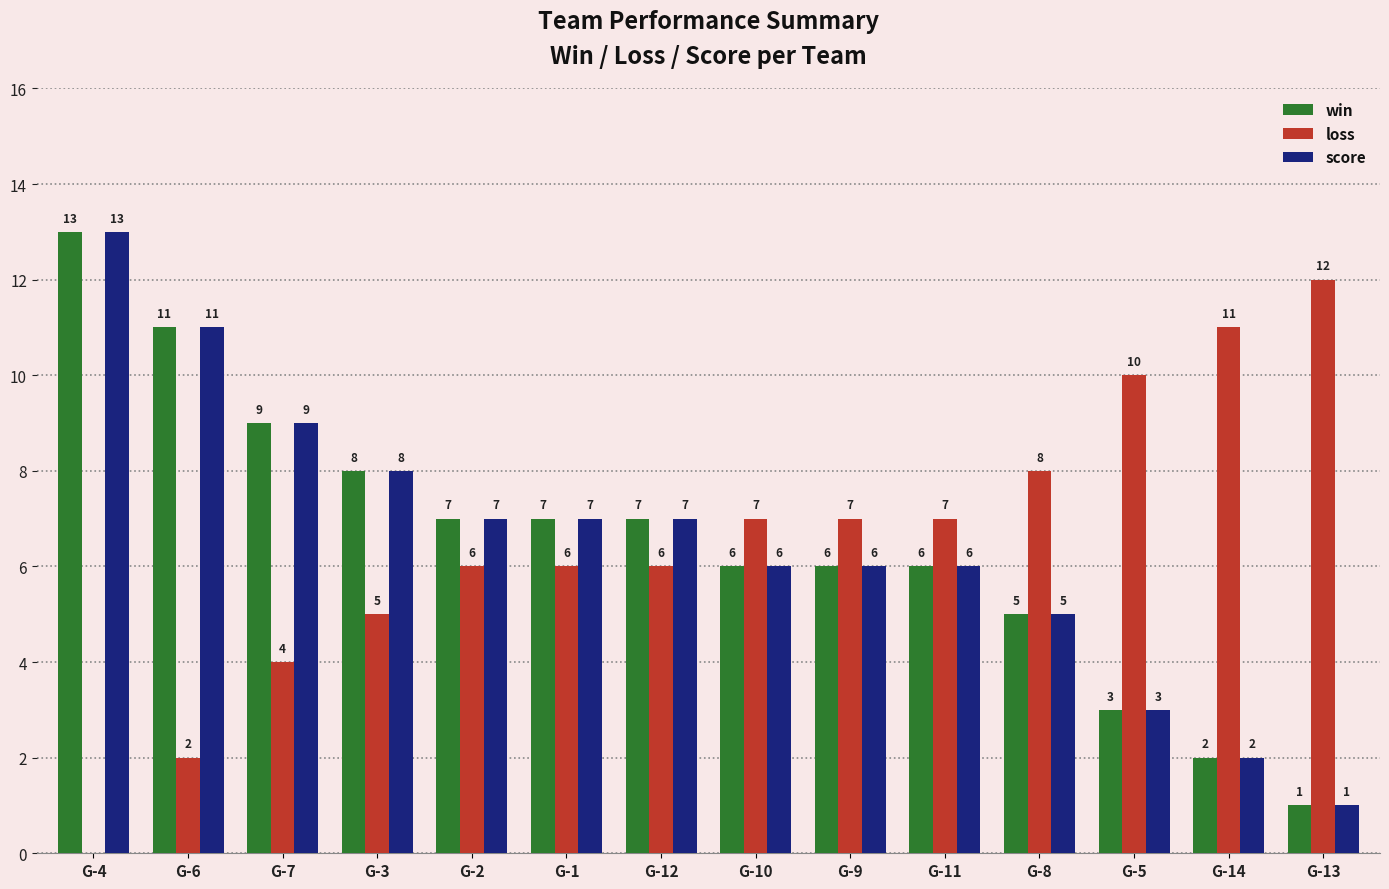

Reading right to left, what are all the values shown in this chart?

win: 1	2	3	5	6	6	6	7	7	7	8	9	11	13
loss: 12	11	10	8	7	7	7	6	6	6	5	4	2	0
score: 1	2	3	5	6	6	6	7	7	7	8	9	11	13